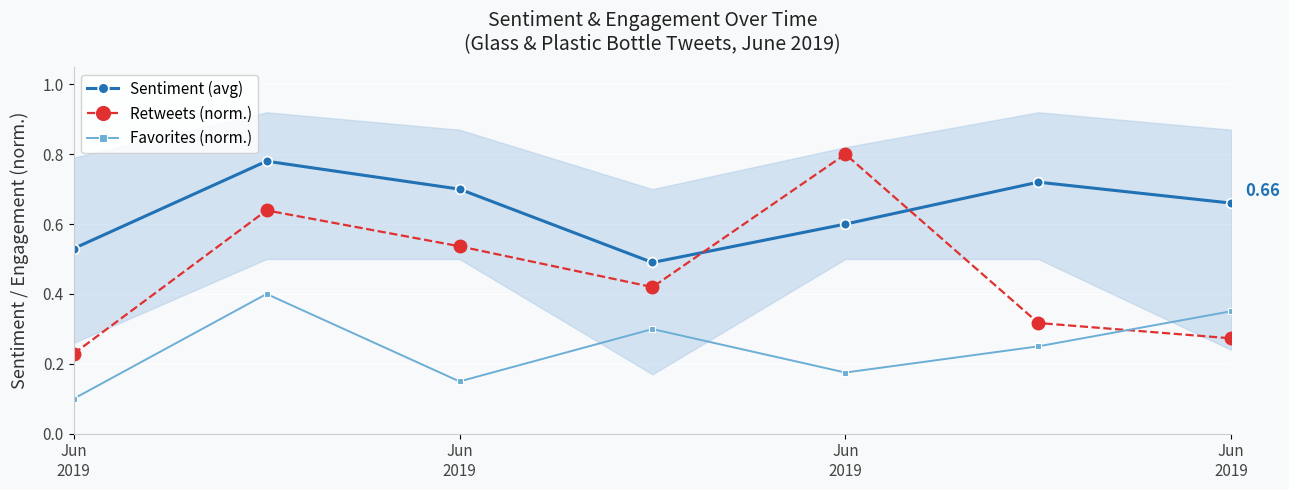

Rank the series by their average value, from highest to lowest.

Sentiment (avg), Retweets (norm.), Favorites (norm.)